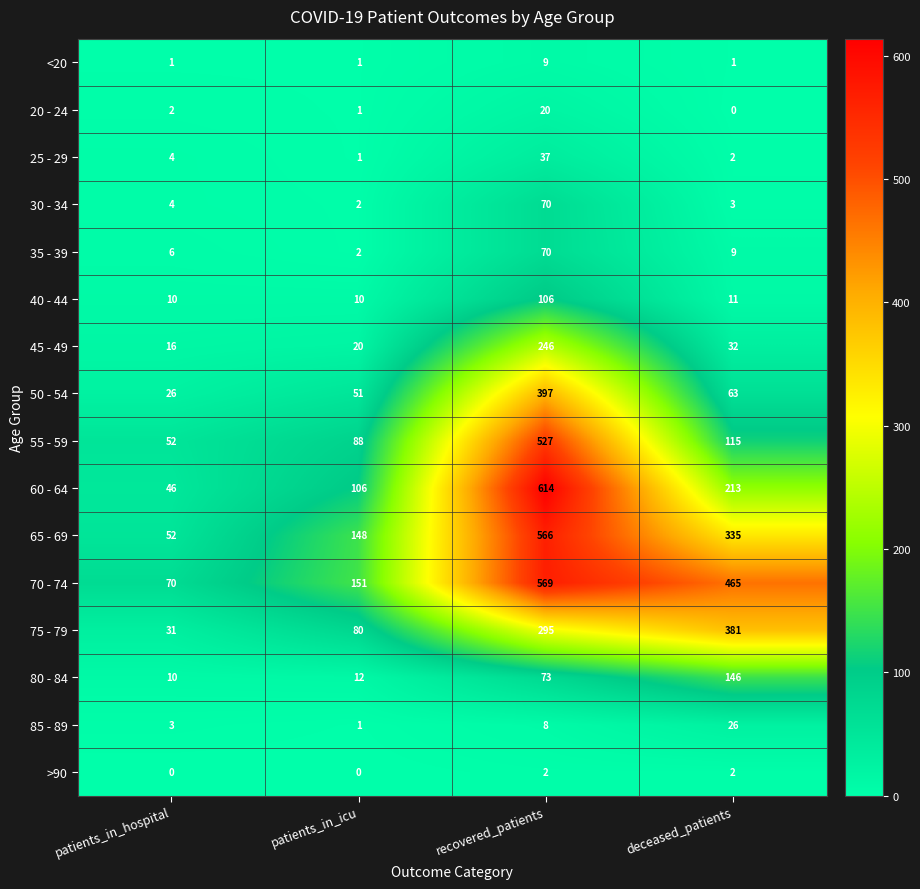

At how many categories does at least one series exceed 95?

3